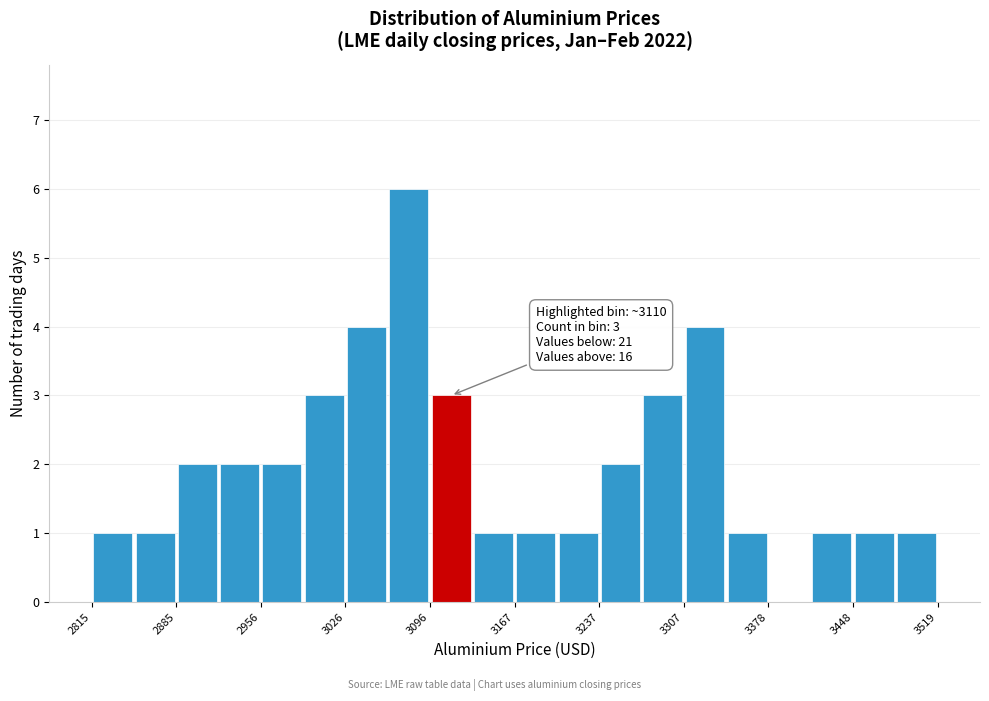

Read against the x-axis, roughly where is the centre of the tallest bar?

3080